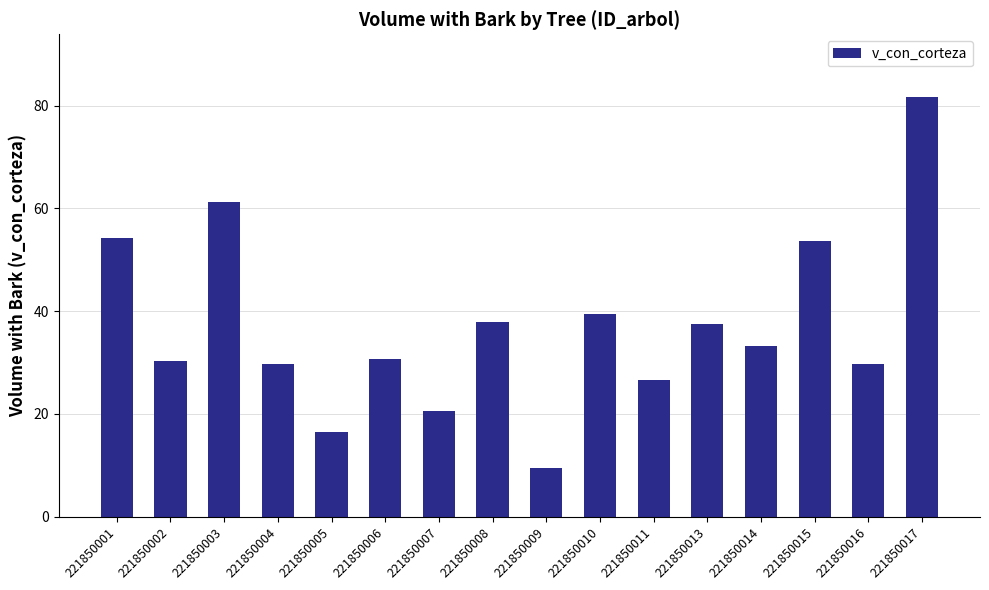

Approximately how many times larger is the value at 221850004 compared to 221850003?

0.5